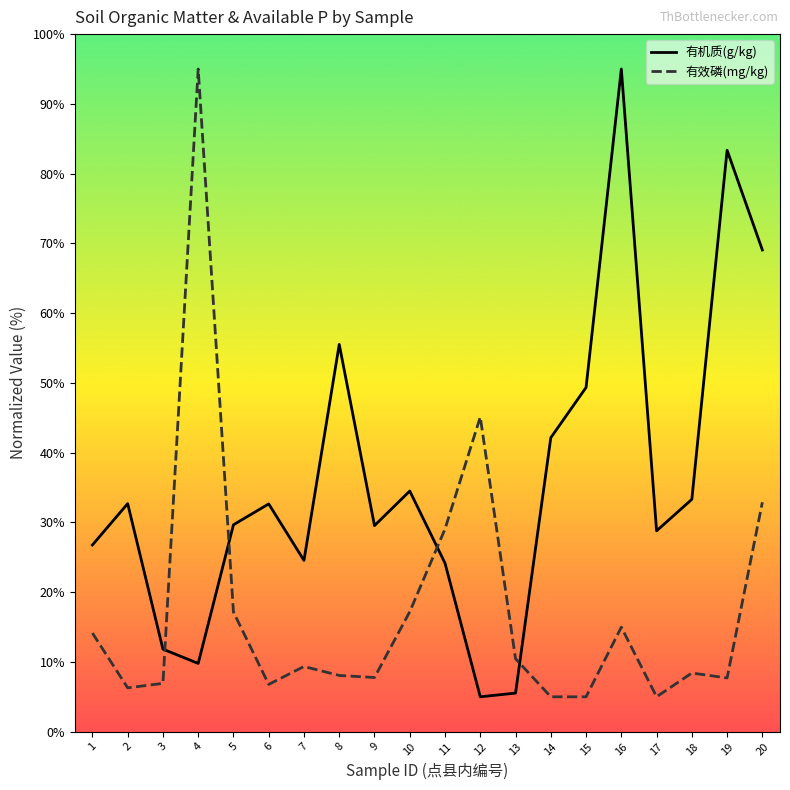

How many lines are shown in the chart?

2